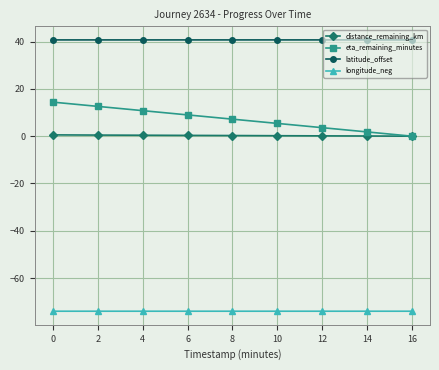

What is the value of the eta_remaining_minutes point at the 1st from the left?

14.4